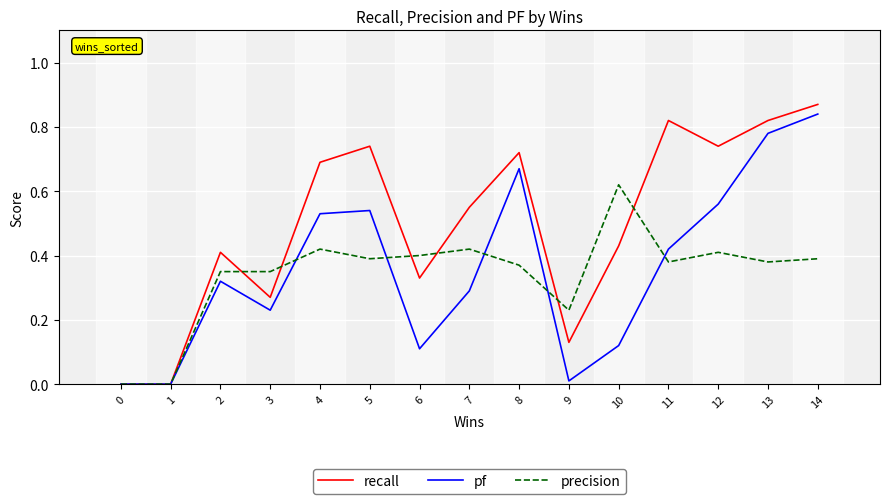

Which series has the largest total across all categories?

recall